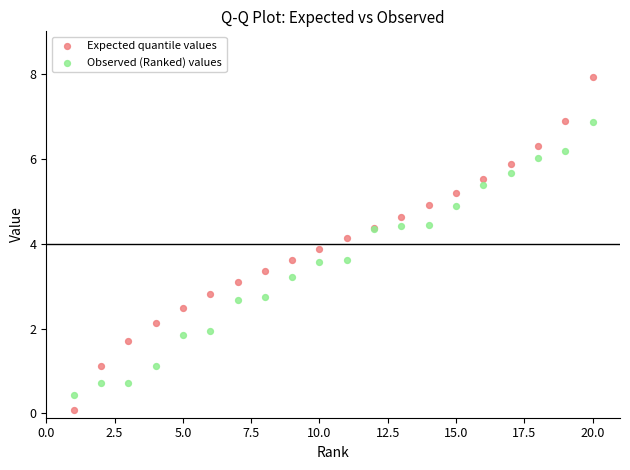

In the Observed (Ranked) values series, what Y value is closest to 3?

3.2